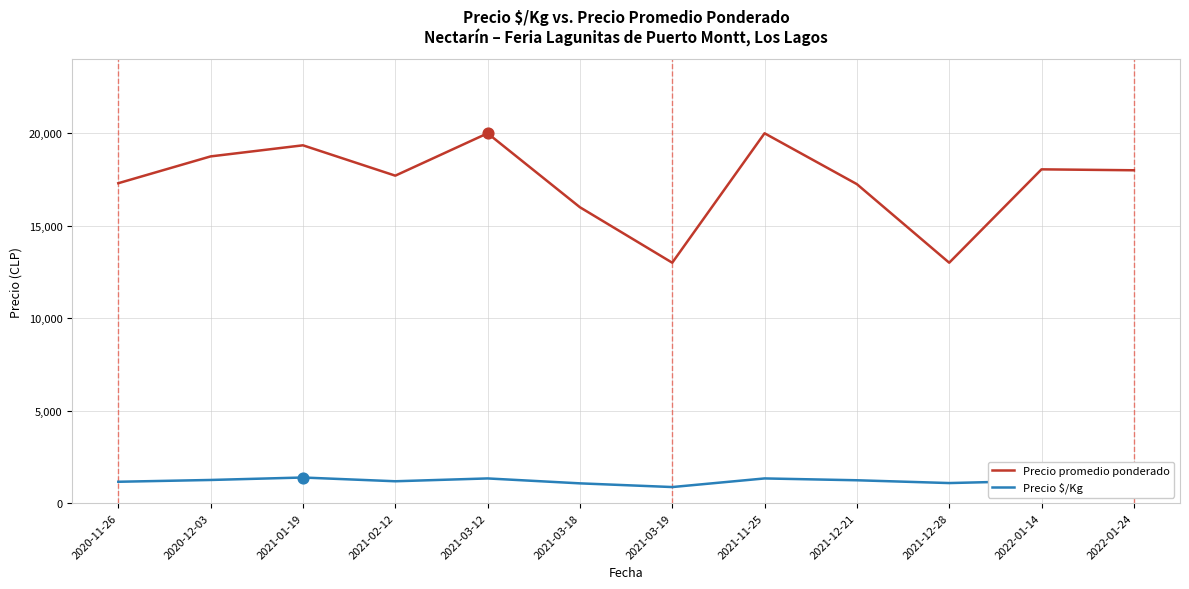

Is the value of Precio $/Kg at 2021-03-12 greater than the value of Precio promedio ponderado at 2021-03-19?

No